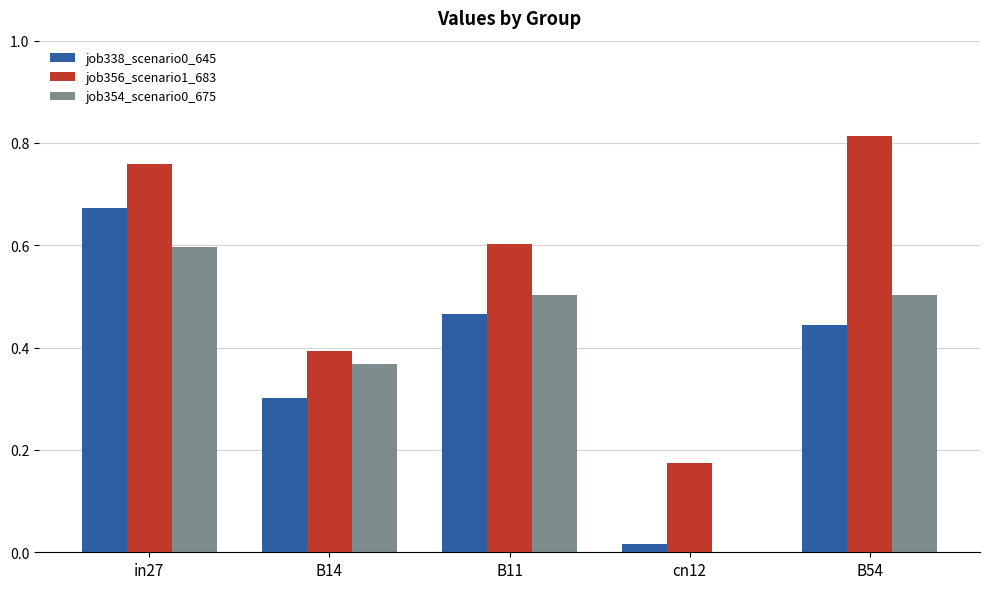

At which category is the sum across all series the highest?

in27